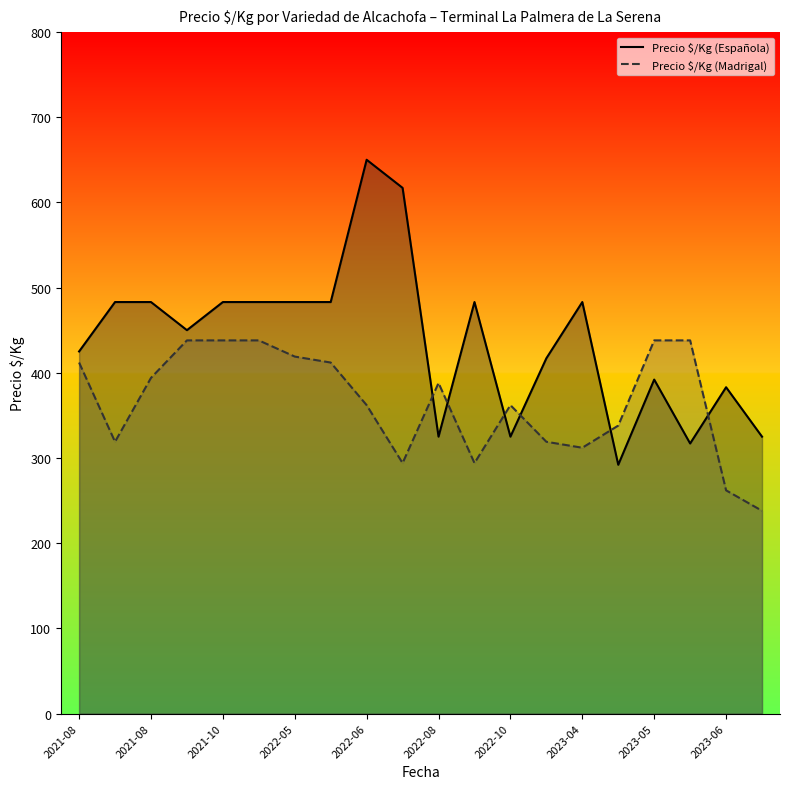

What is the total value across all series at 2022-08?

713